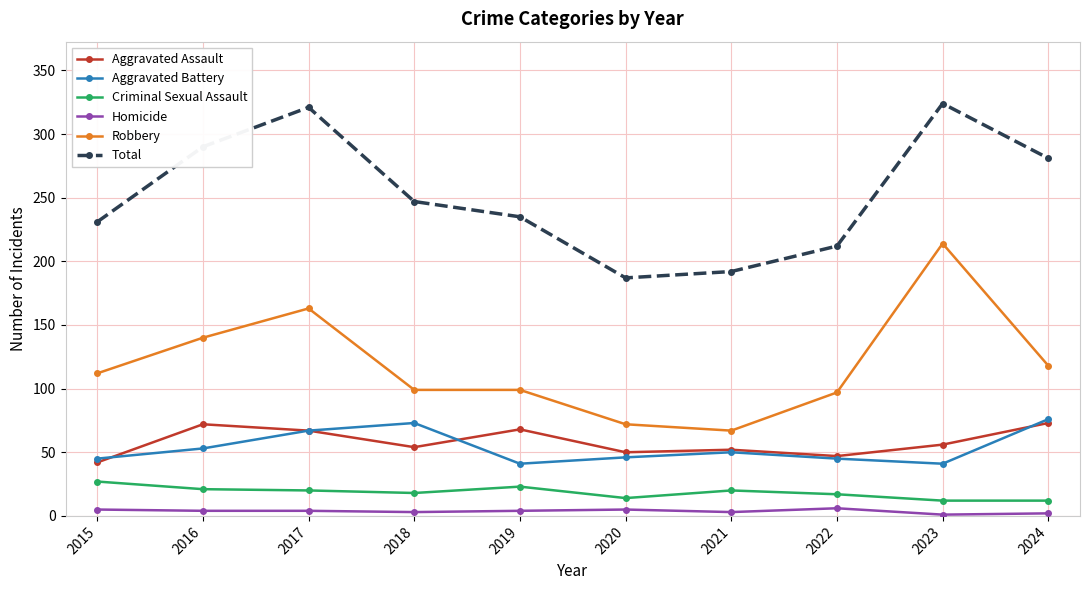

Rank the series at 2020 from highest to lowest value.

Total, Robbery, Aggravated Assault, Aggravated Battery, Criminal Sexual Assault, Homicide